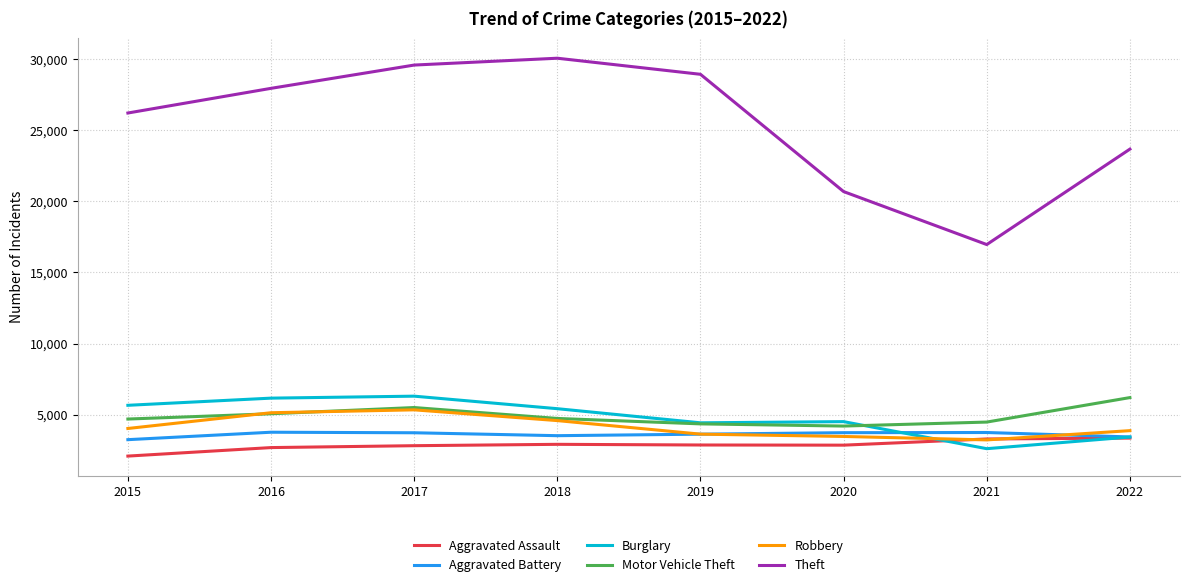

Which series has the widest spread of values?

Theft